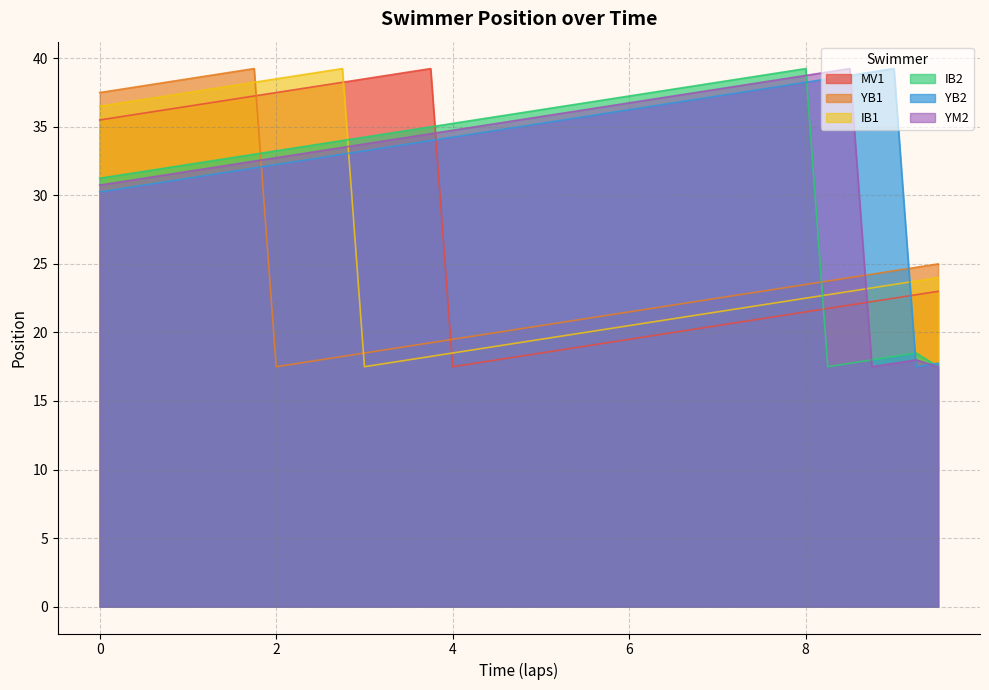

What is the value of the IB1 point at the 18th from the left?

18.8